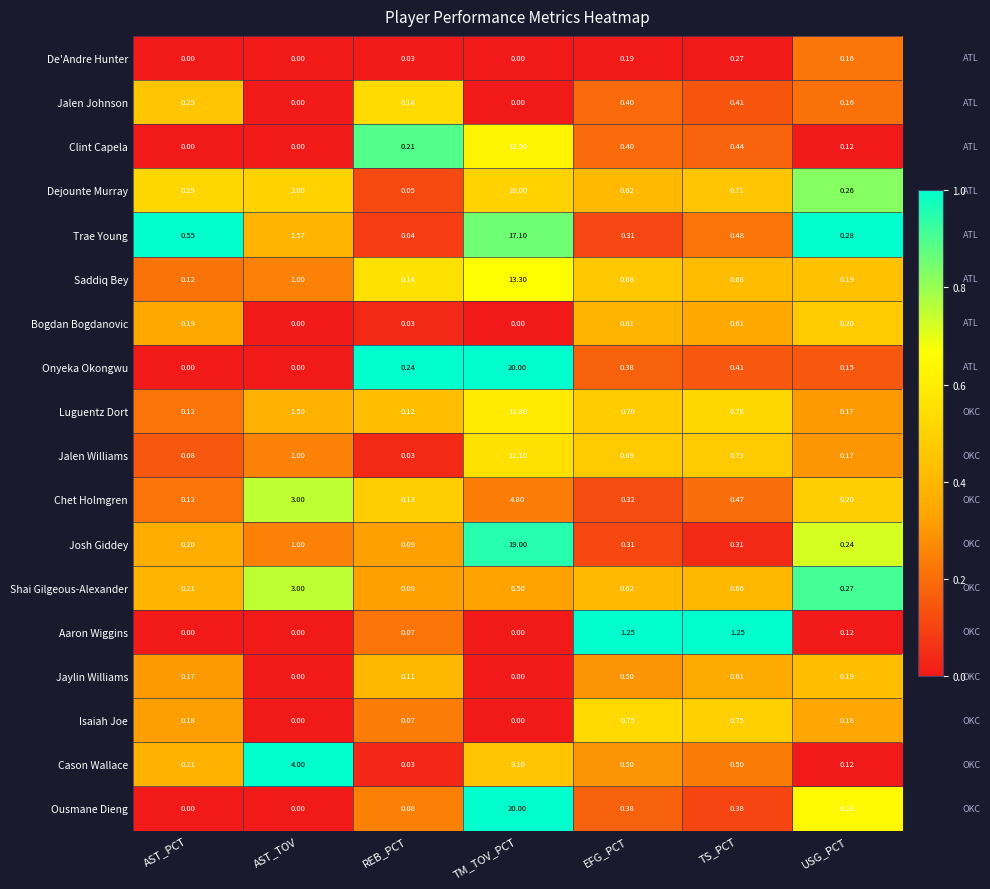

Which category has the highest value across all series?

TM_TOV_PCT